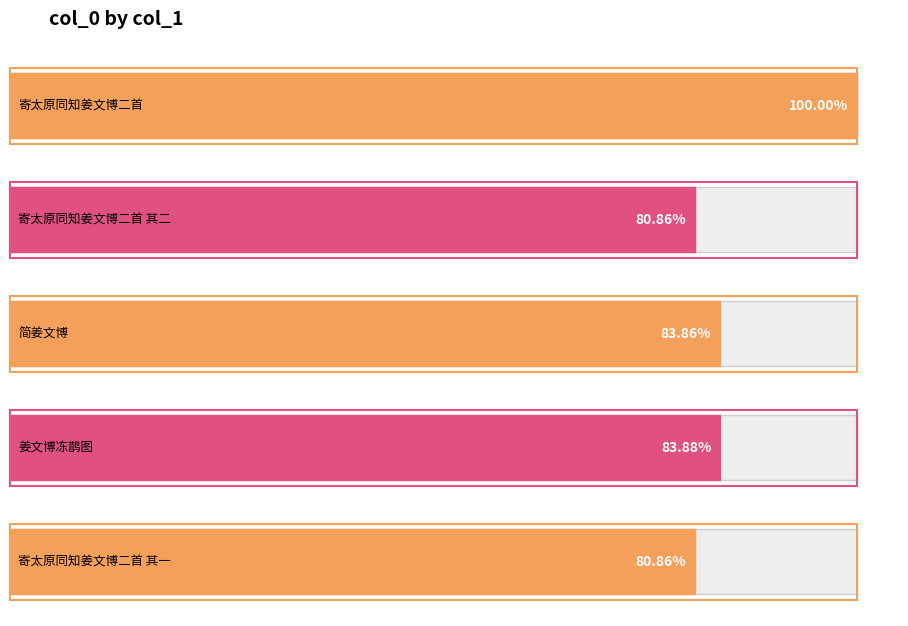

What is the label of the 5th bar from the right?

寄太原同知姜文博二首